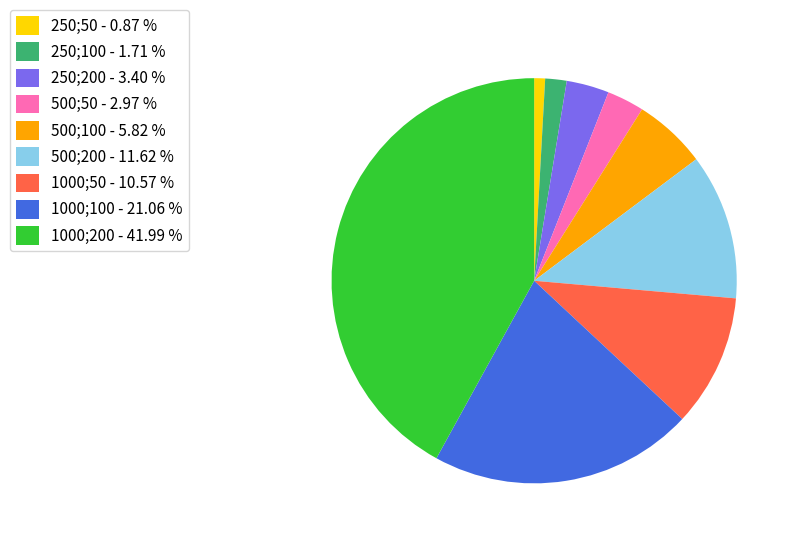

Is there a majority slice in this chart?

No